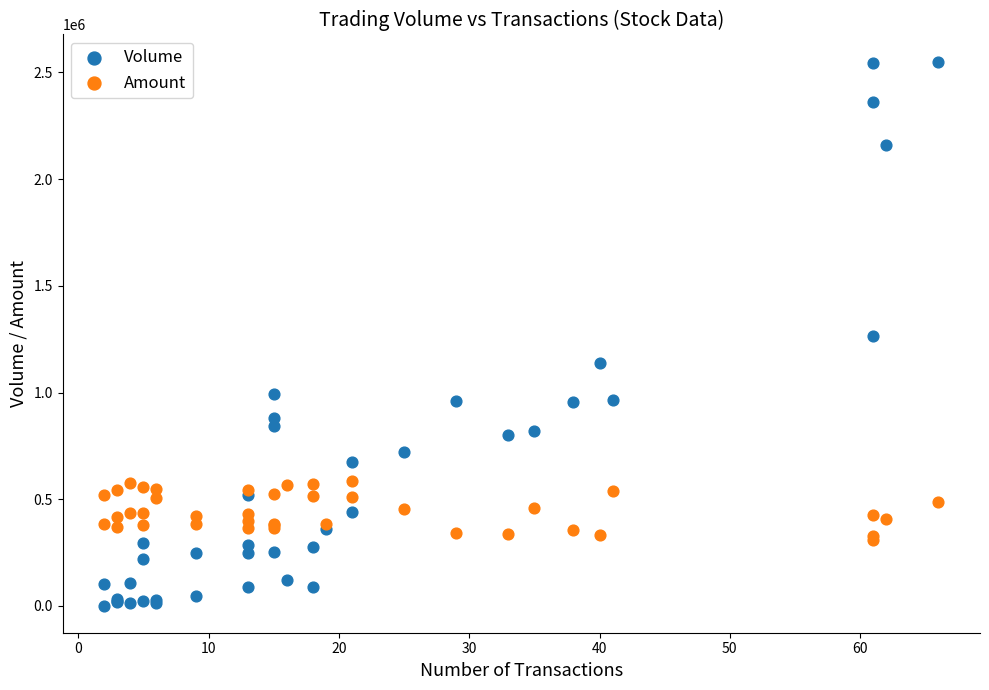

Which series contains the highest Y value?

Volume